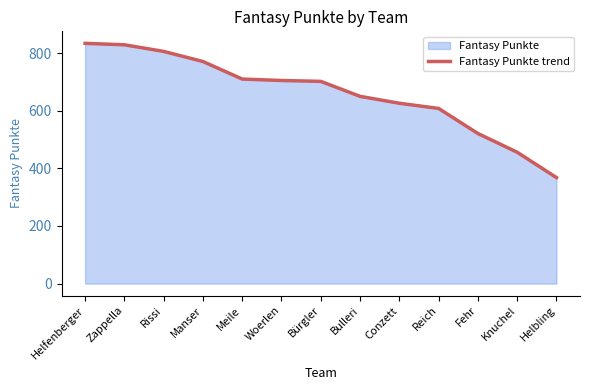

The chart shows a value of 626 at Conzett. True or false?

True